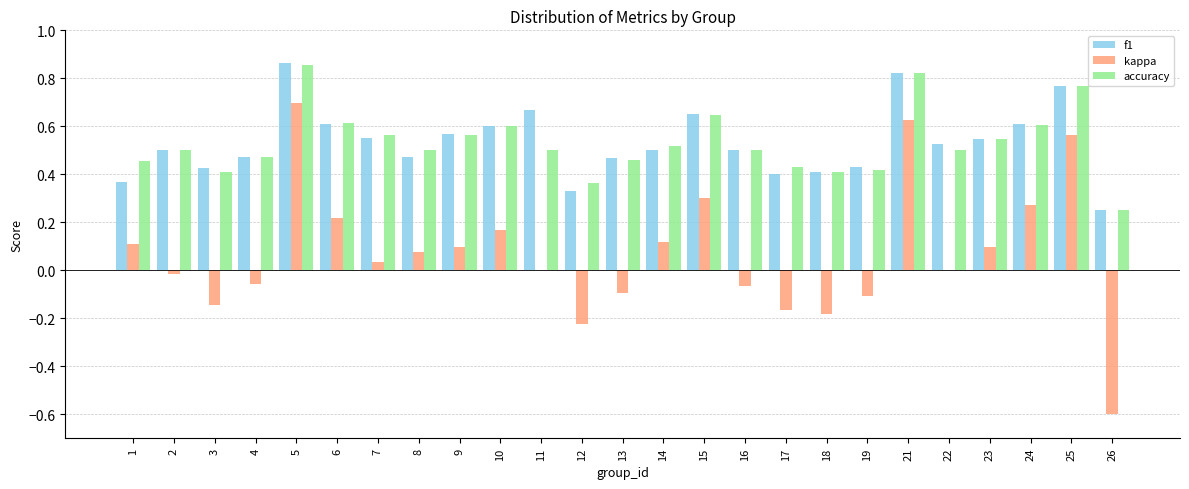

The value of f1 at 21 is 1.3. True or false?

False